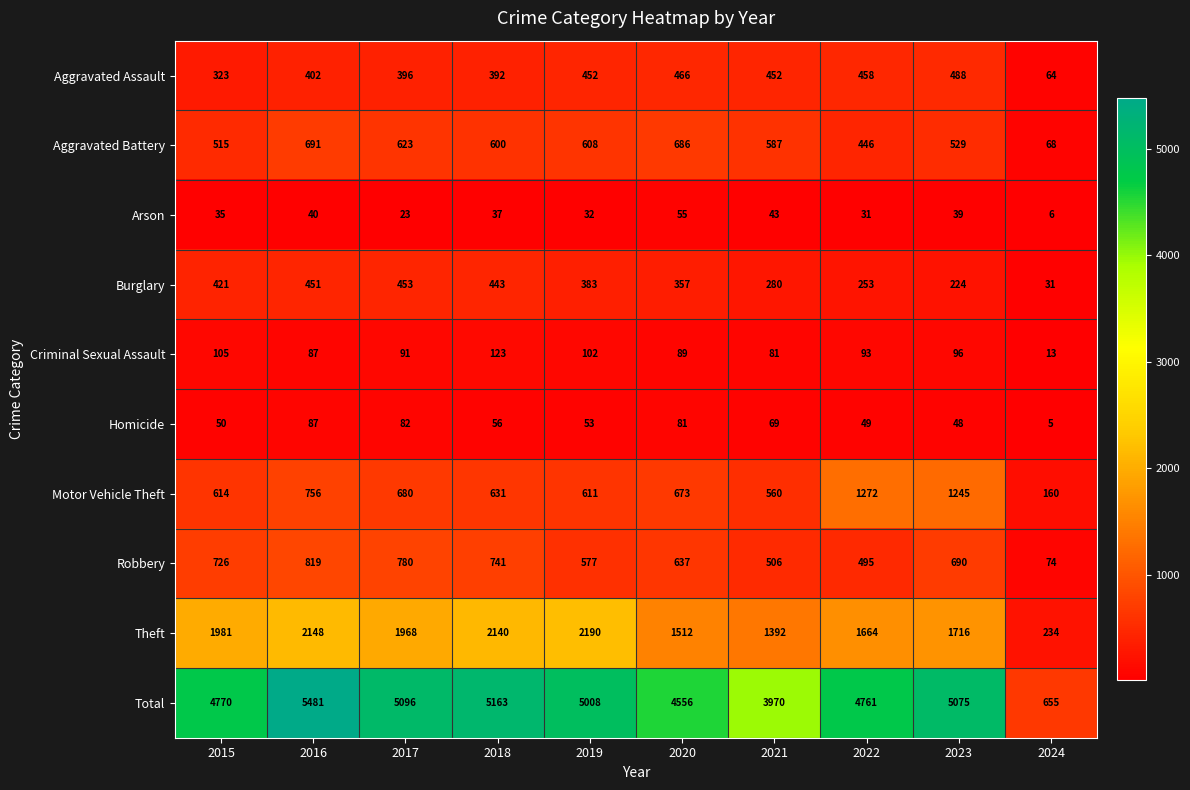

At which label does Arson first exceed 37?

2016